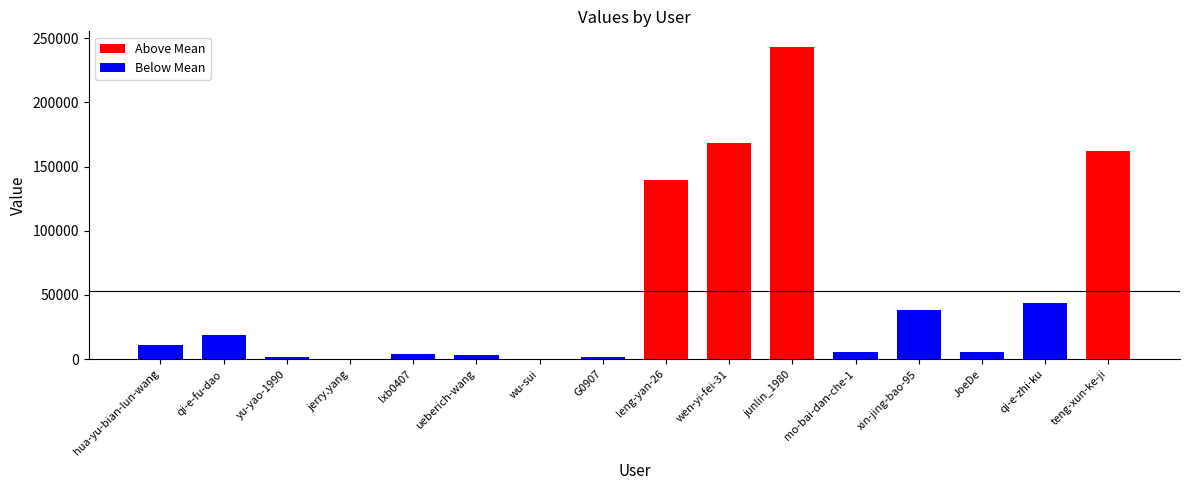

Which category has the highest value across all series?

junlin_1980